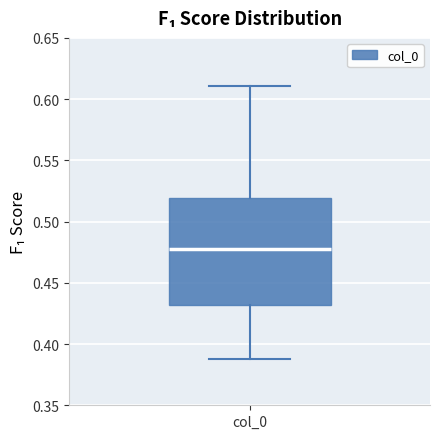

Where does the upper whisker of the box for col_0 end on the y-axis? The values are not printed on the chart, so give them approximately, as read against the axis.

0.610